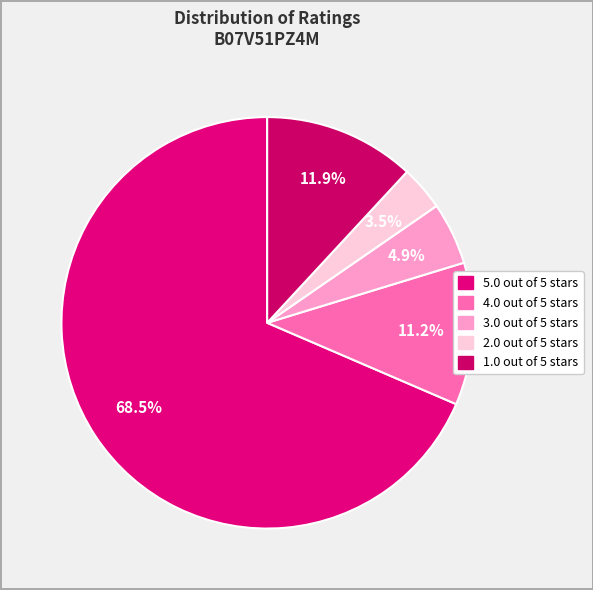

Which has a higher value, 2.0 out of 5 stars or 3.0 out of 5 stars?

3.0 out of 5 stars